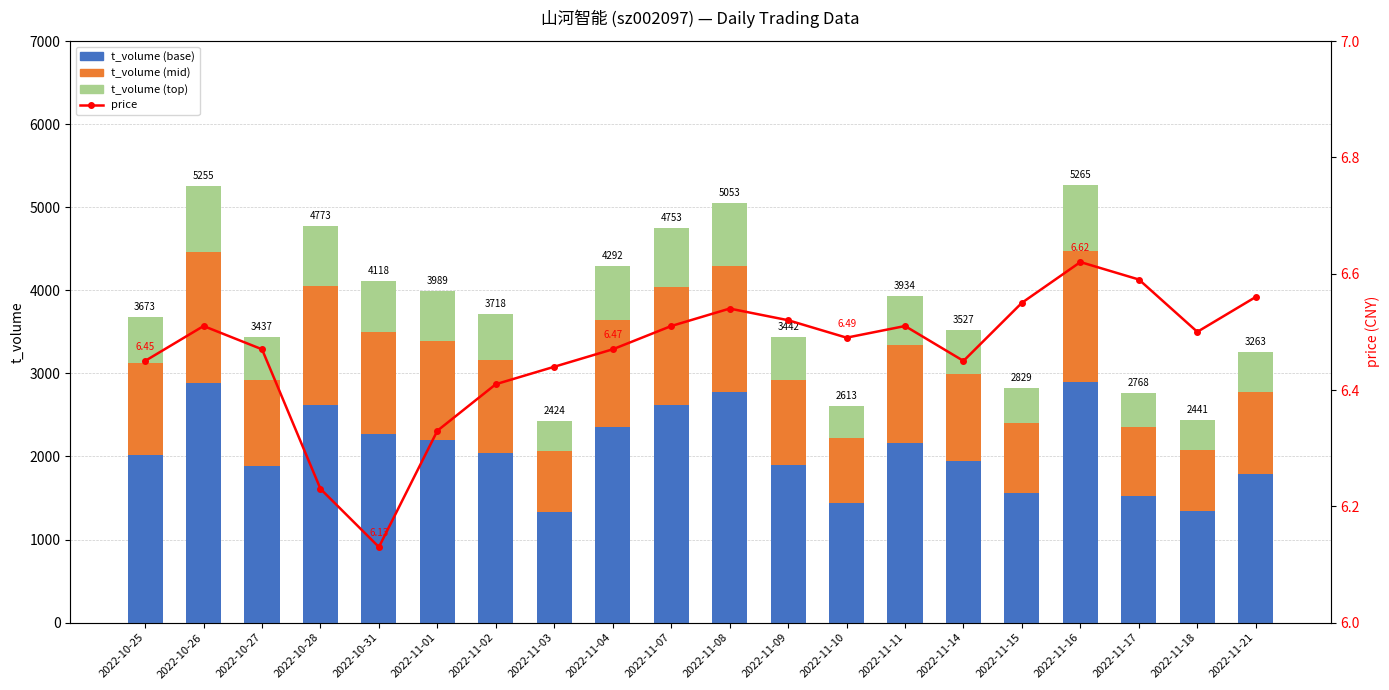

Which series changed the most between 2022-10-28 and 2022-11-04?

t_volume (base)